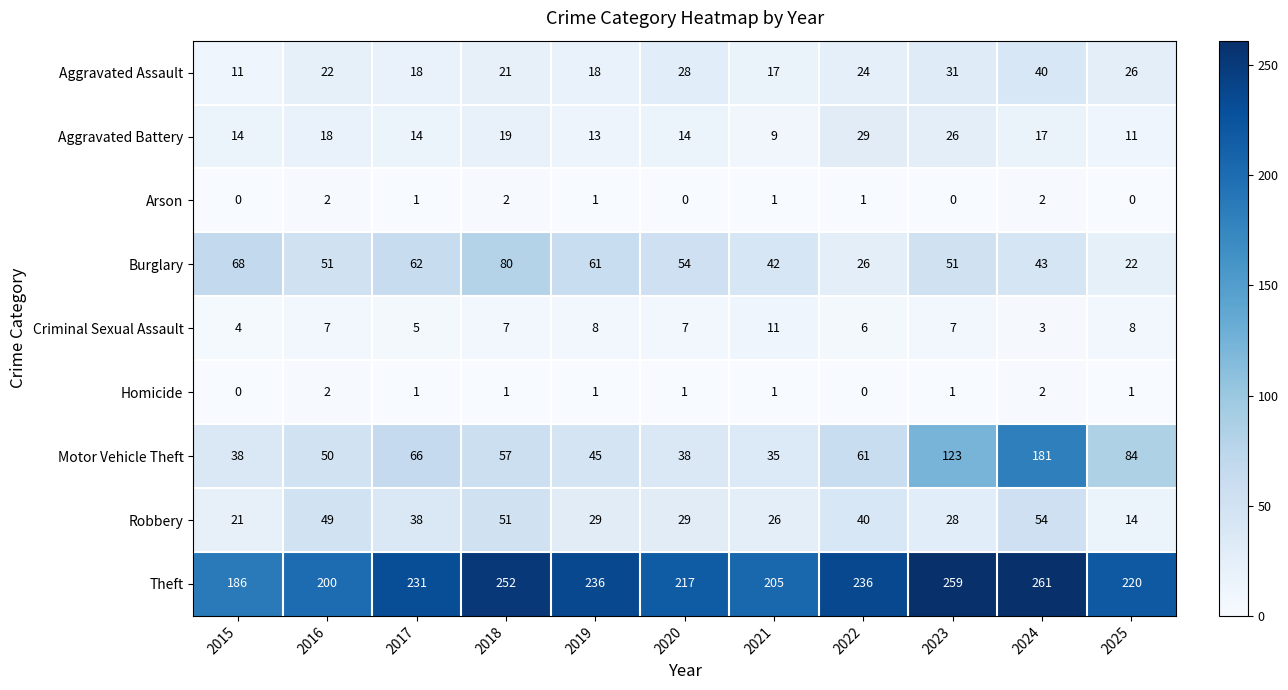

How many values in the Homicide series are below 1?

2